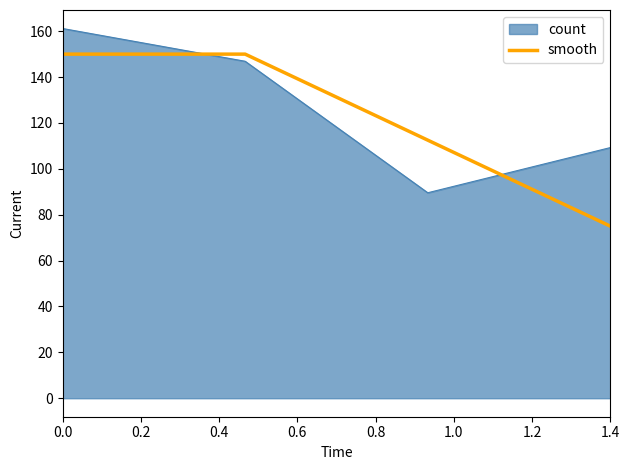

In count, how many points are lower than both neighbors (excluding endpoints)?

1